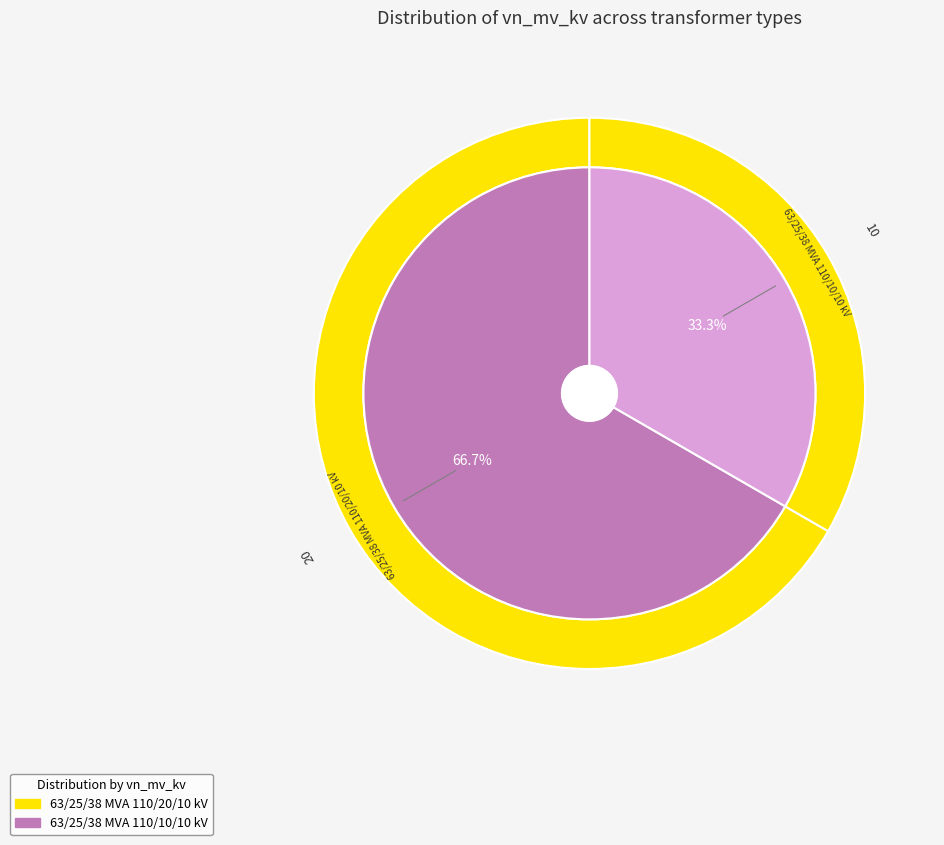

To the nearest percent, what portion does 63/25/38 MVA 110/10/10 kV represent?

33%